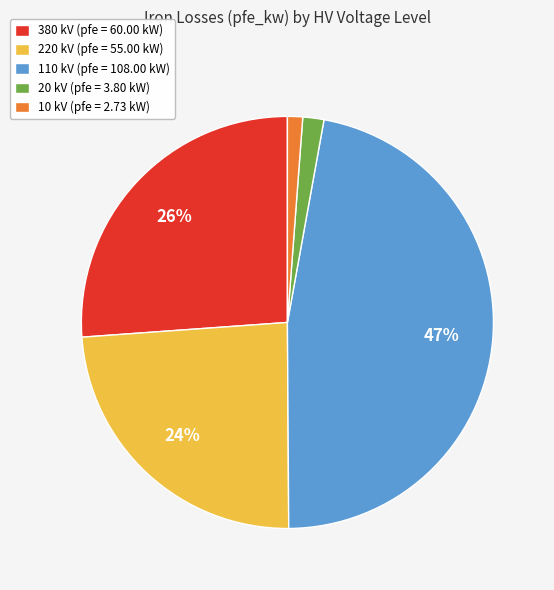

Does any single category account for the majority?

No